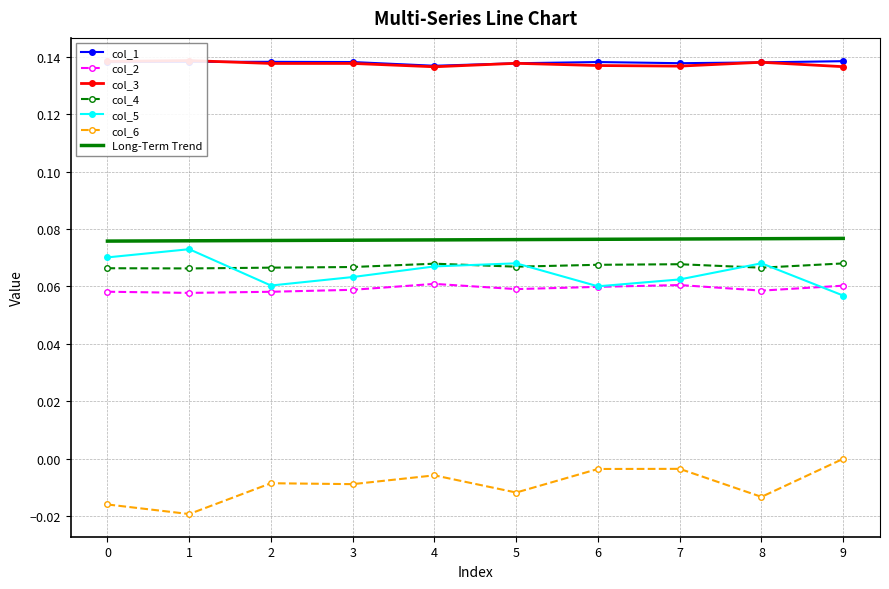

At which category is the sum across all series the highest?

4